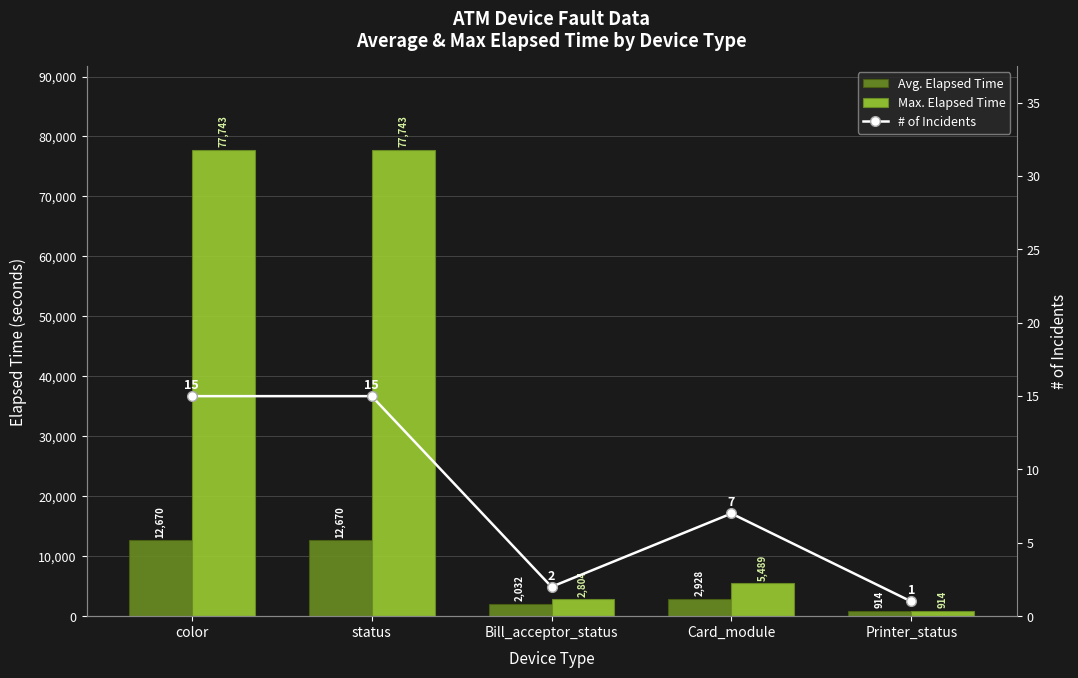

Which has a higher value, Card_module or Bill_acceptor_status?

Card_module